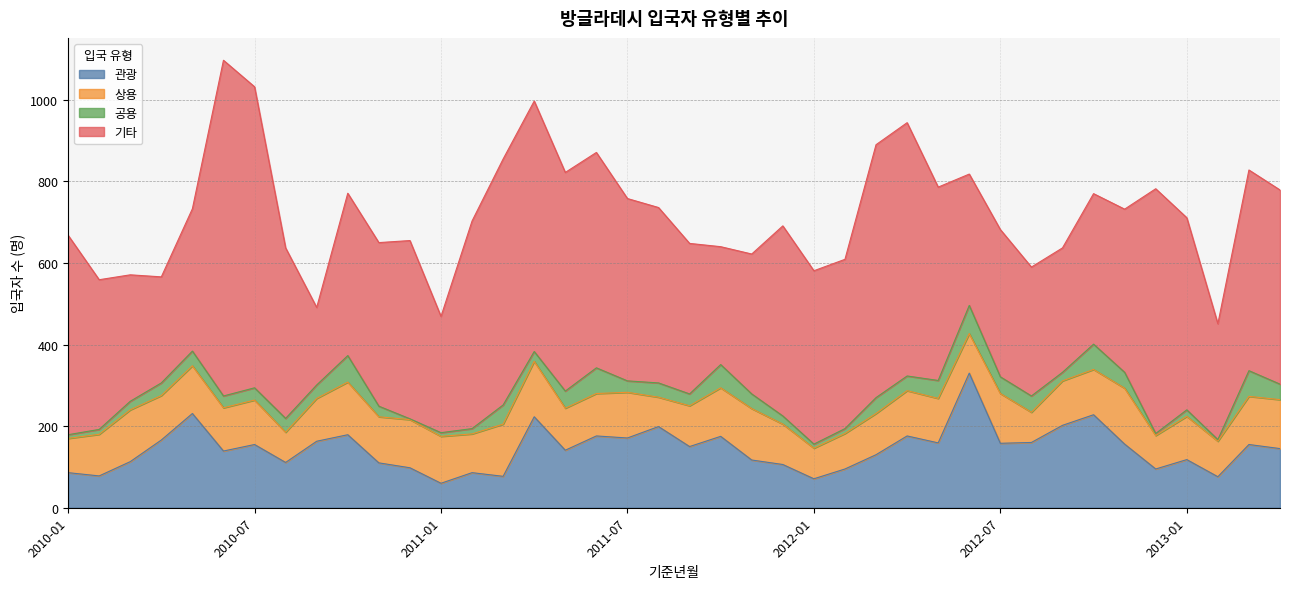

What is the minimum value shown in the chart?

2